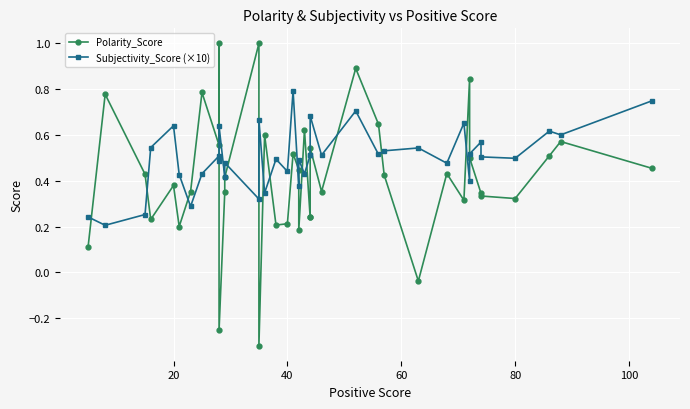

The Polarity_Score series shows 0.2 at 15. True or false?

False